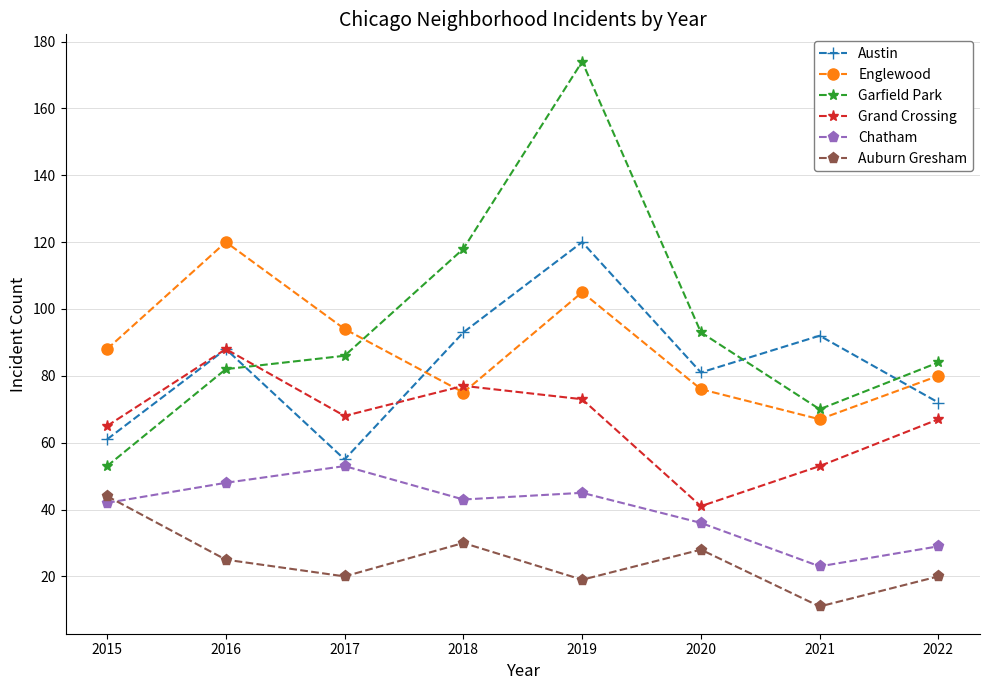

At which label does Englewood reach its peak?

2016